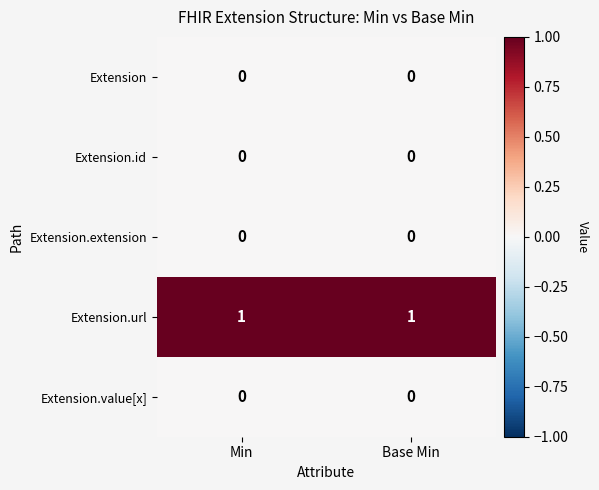

Reading left to right, list all the values displayed in this chart.

Extension: 0	0
Extension.id: 0	0
Extension.extension: 0	0
Extension.url: 1	1
Extension.value[x]: 0	0